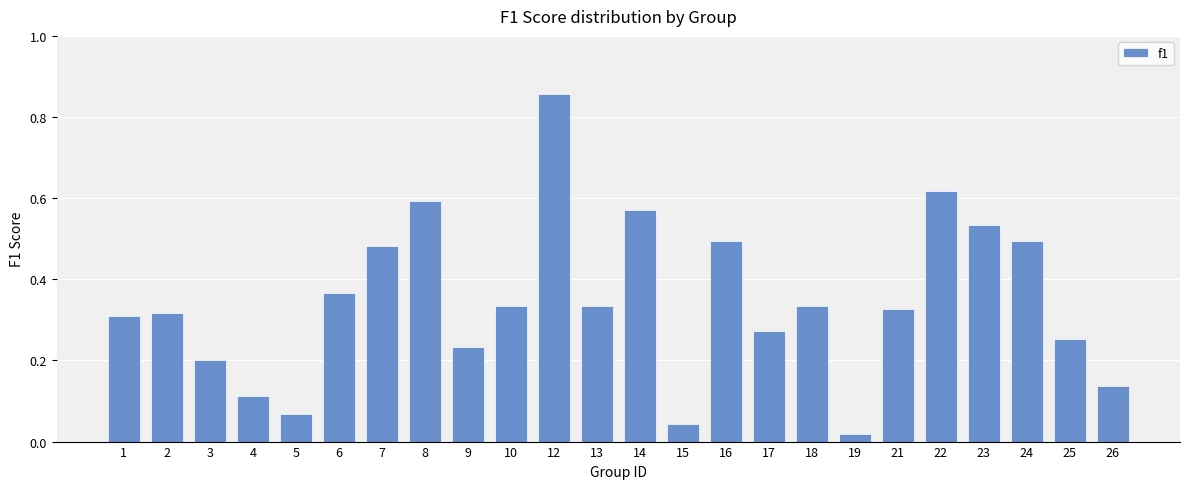

Does the chart contain any negative values?

No